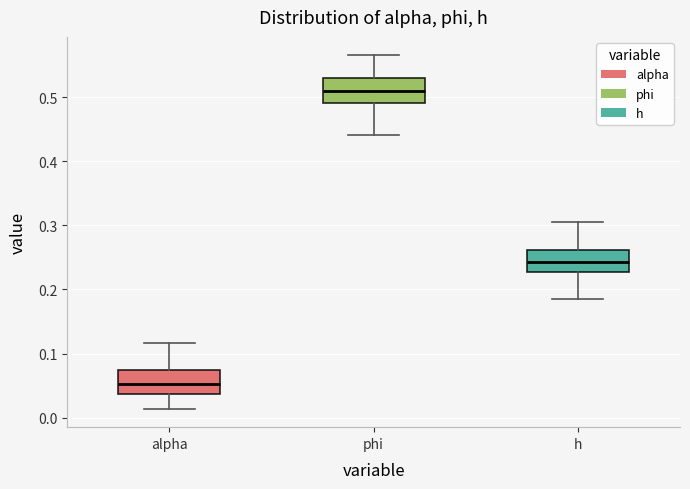

Where does the median line of the box for phi sit on the y-axis? The values are not printed on the chart, so give them approximately, as read against the axis.

0.51